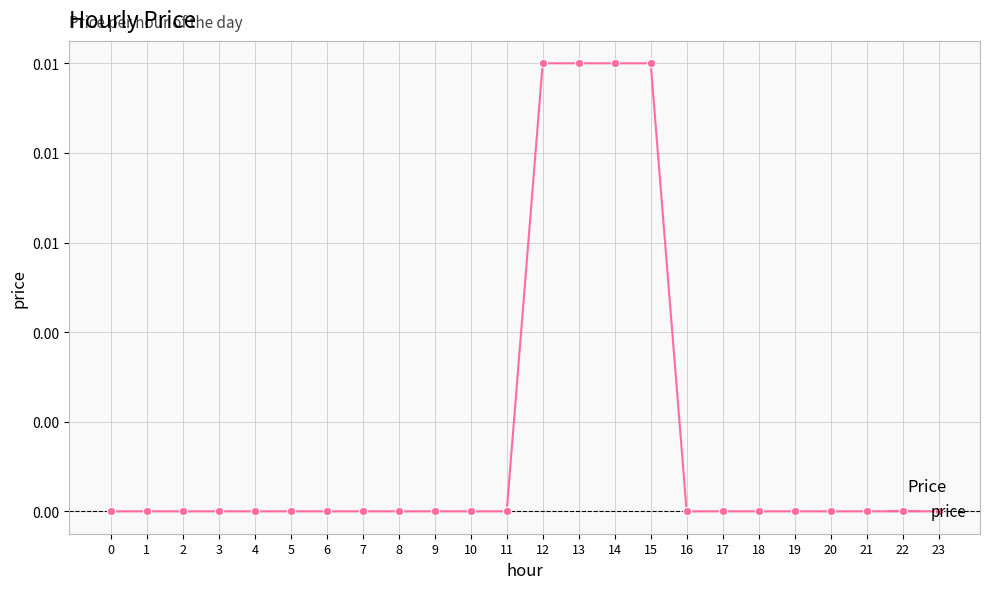

Does the chart have visible grid lines?

Yes